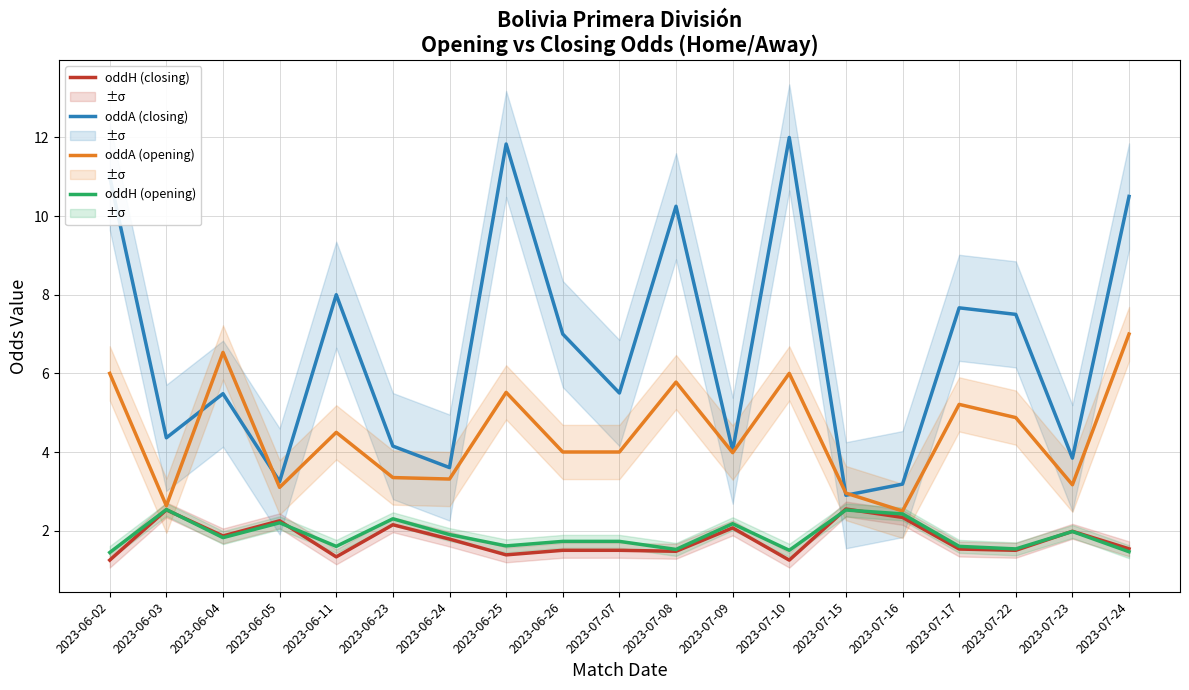

Rank the series at 2023-06-23 from lowest to highest value.

oddH (closing), oddH (opening), oddA (opening), oddA (closing)